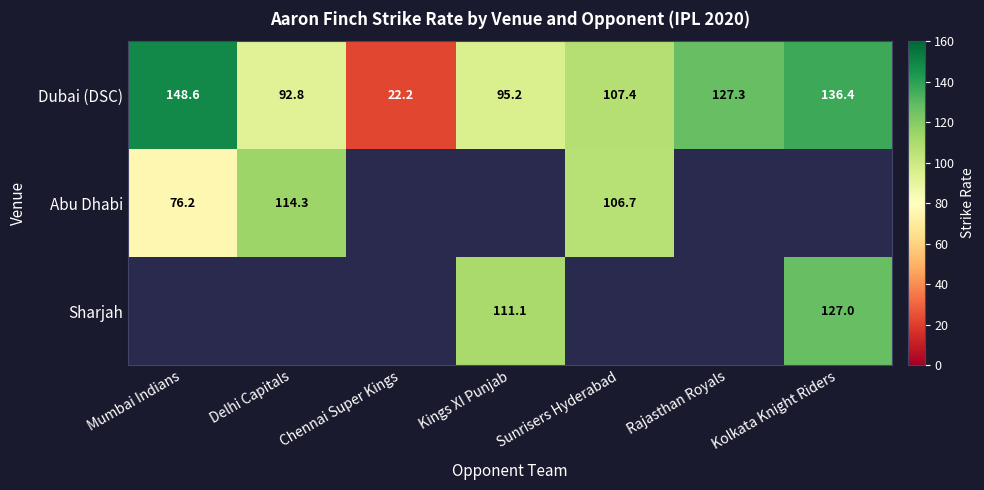

The Dubai (DSC) series shows 44.9 at Sunrisers Hyderabad. True or false?

False